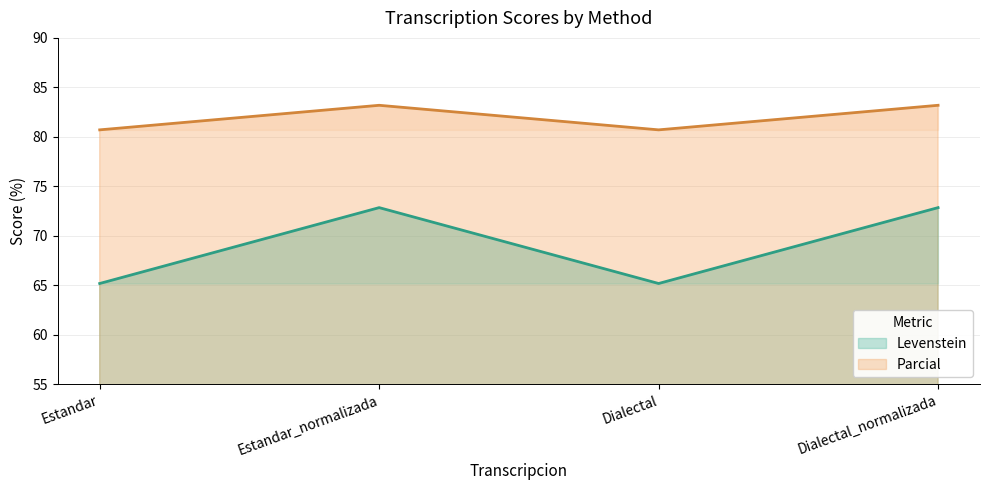

True or false: Parcial and Levenstein cross at least once.

False